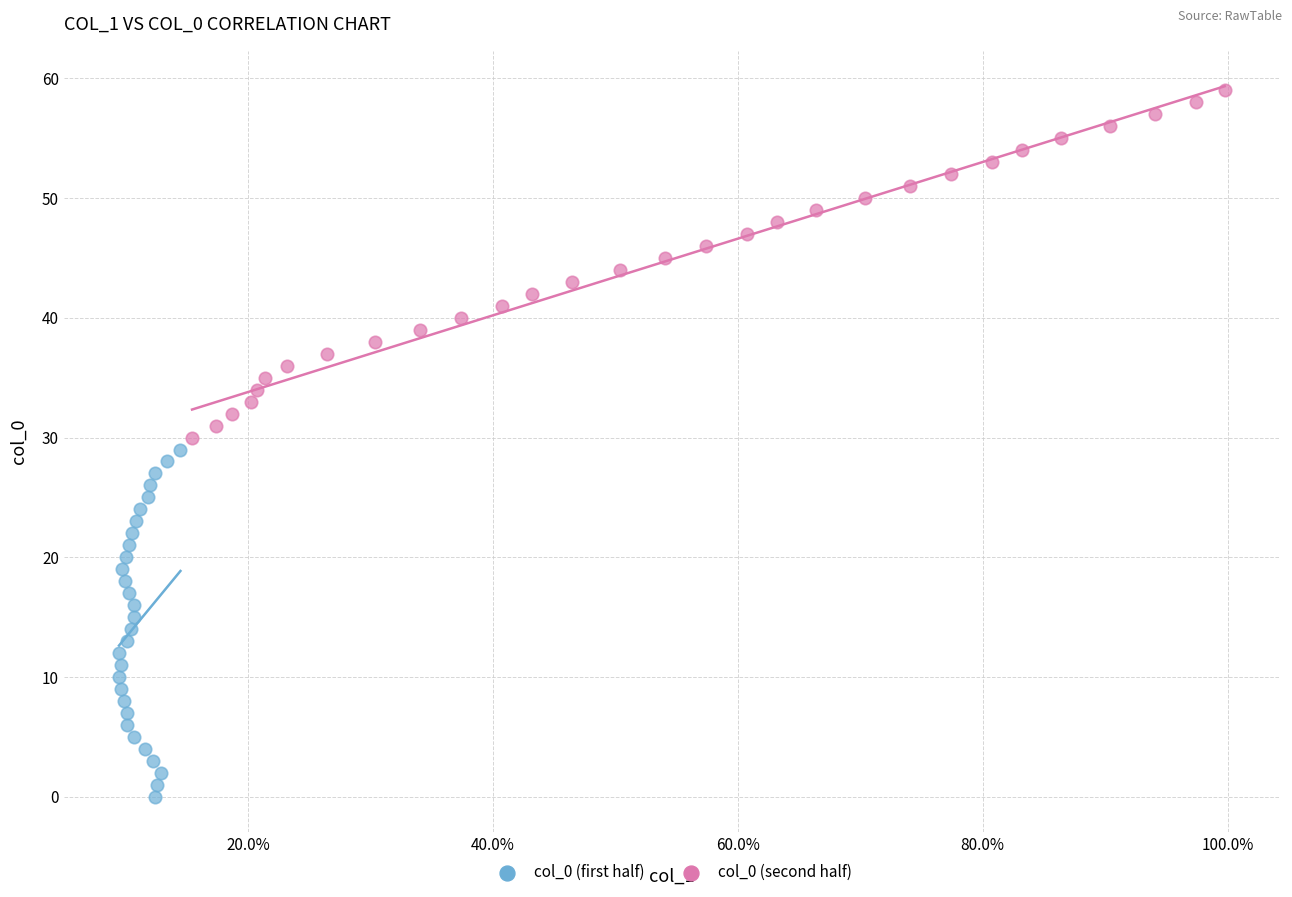

Which series reaches the maximum Y coordinate?

col_0 (second half)